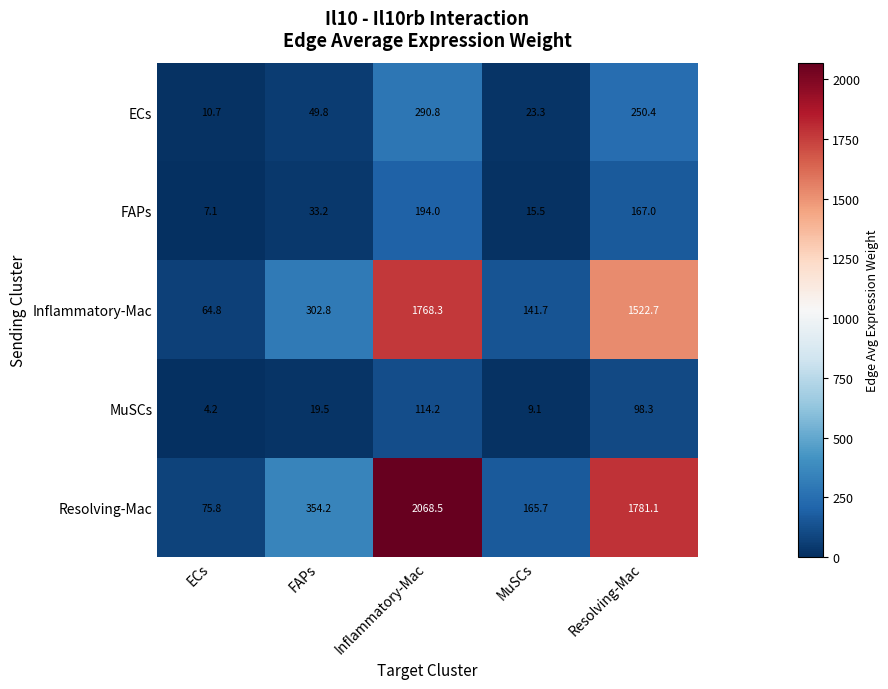

What is the greatest value displayed?

2068.5